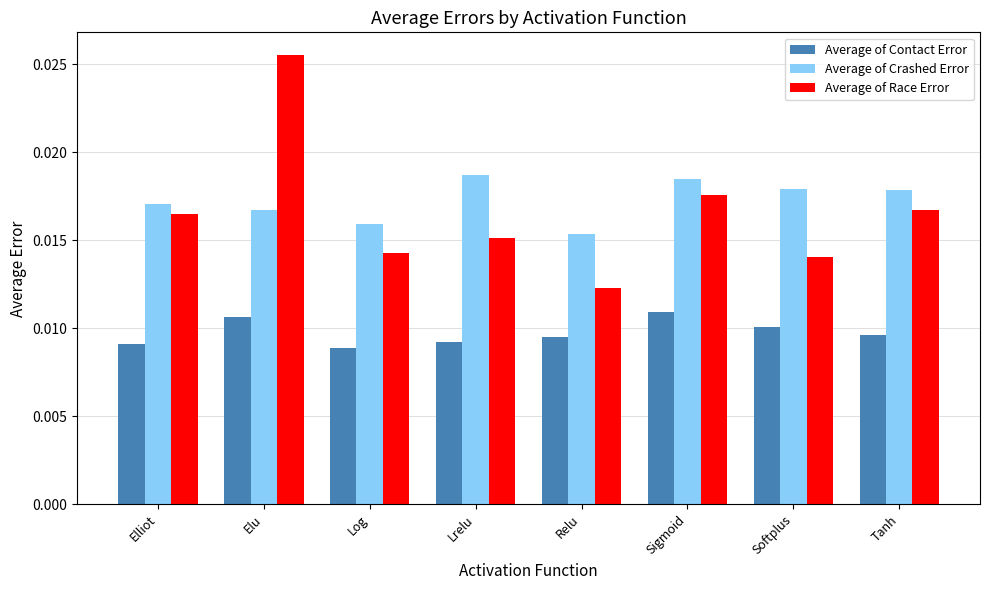

Which series has the widest spread of values?

Average of Race Error